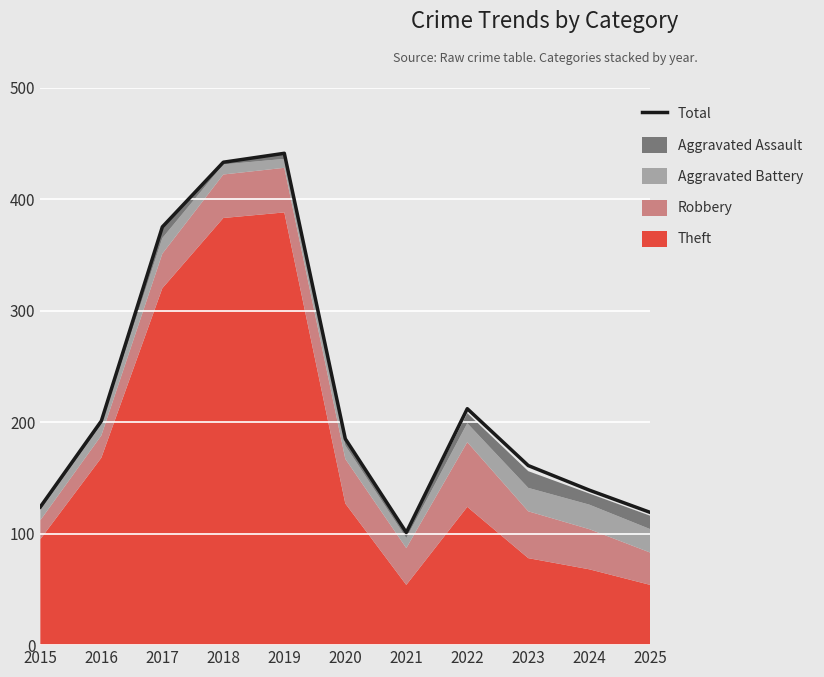

How many lines are shown in the chart?

1